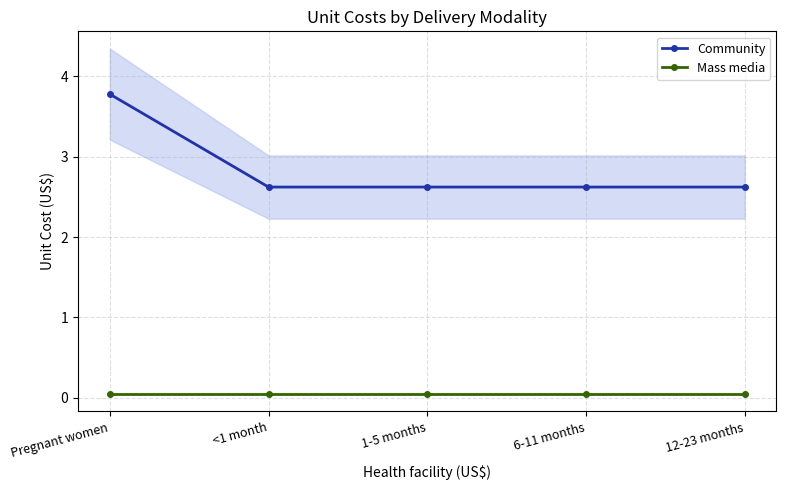

What is the total value across all series at 12-23 months?

2.7